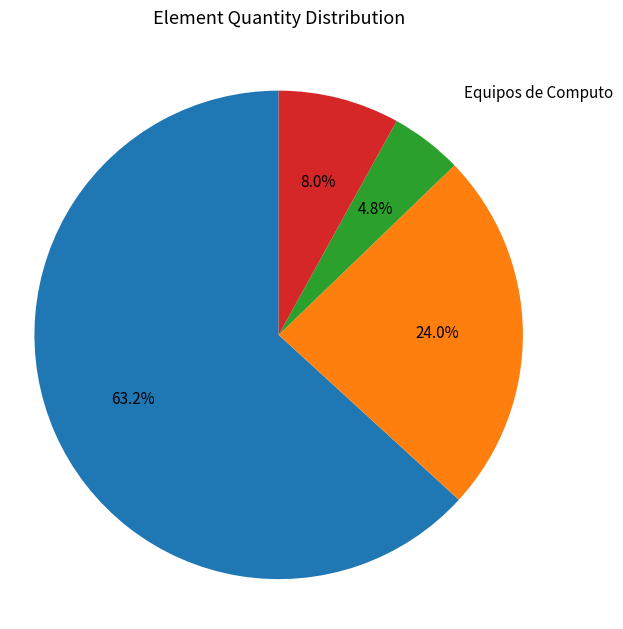

Is there a majority slice in this chart?

Yes